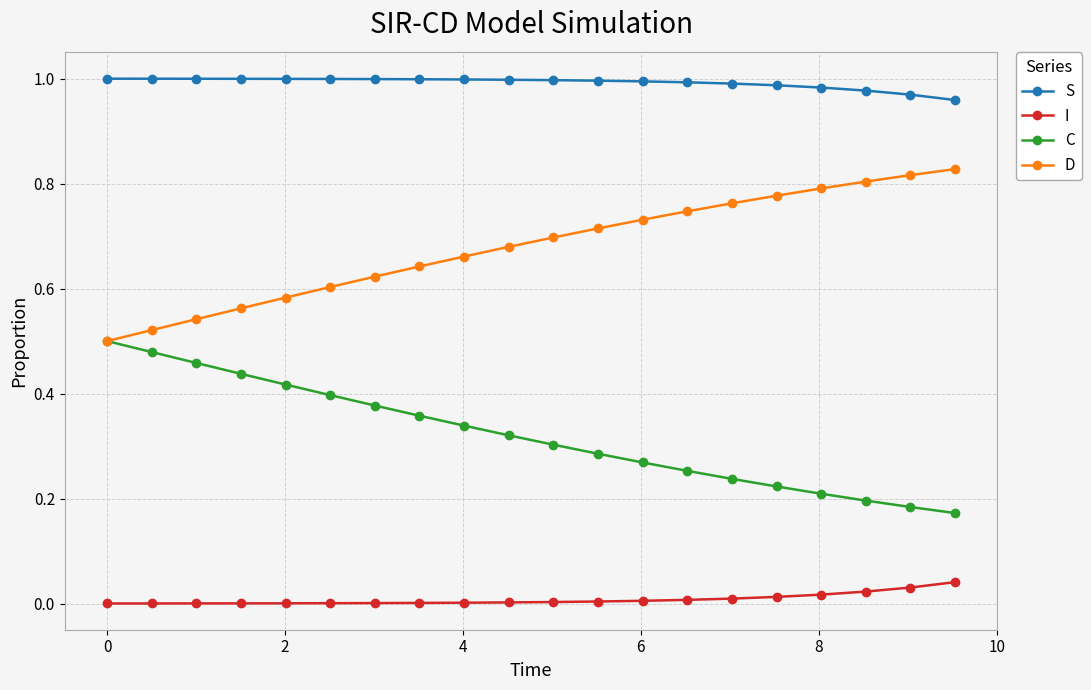

Rank the series by their average value, from lowest to highest.

I, C, D, S